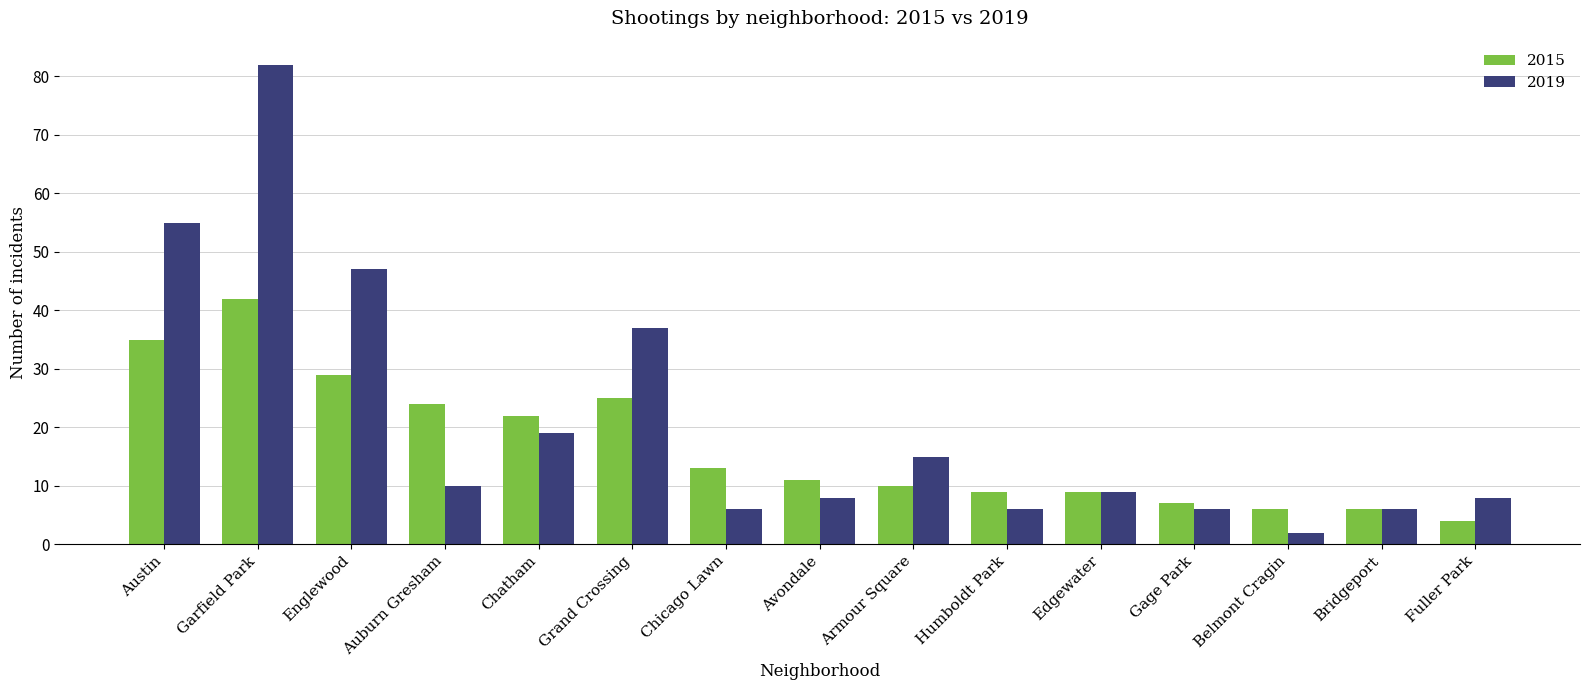

Which series has the largest range (max minus min)?

2019